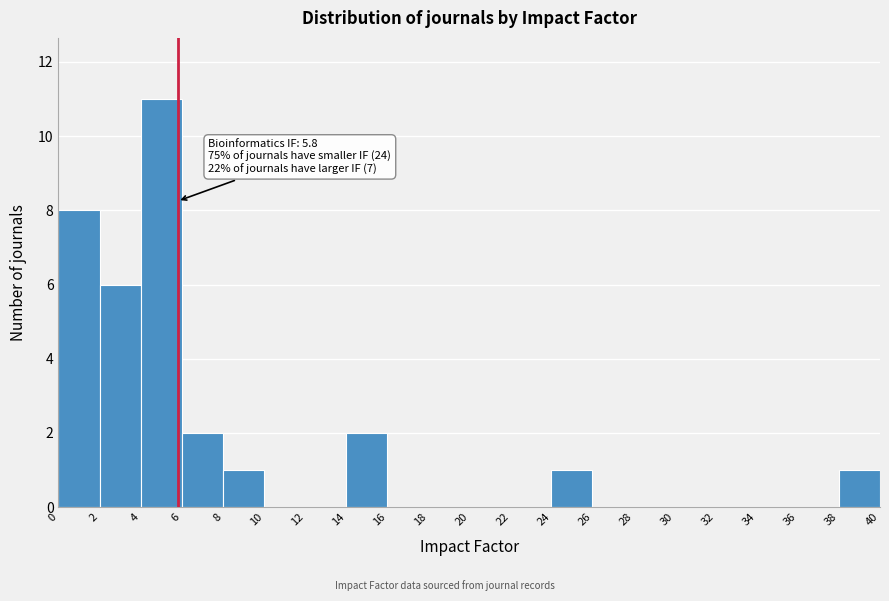

Over which range of the x-axis is the bar tallest?

4 to 6